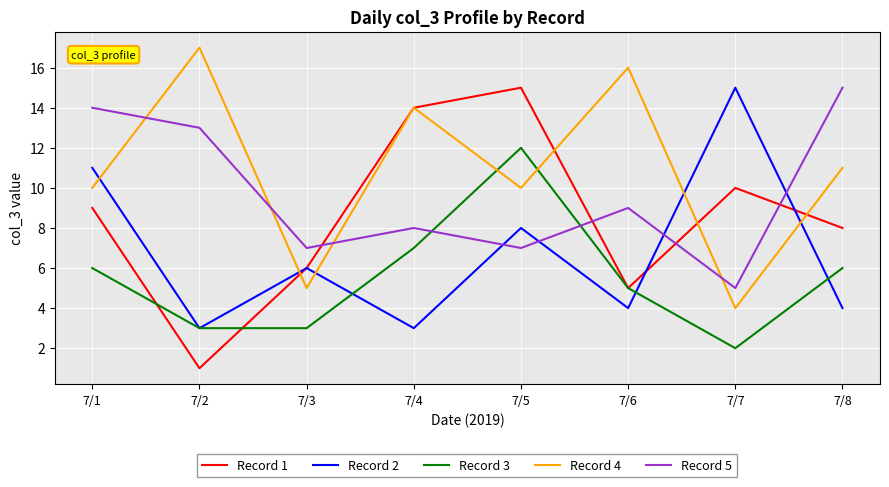

How many categories are shown in the chart?

8